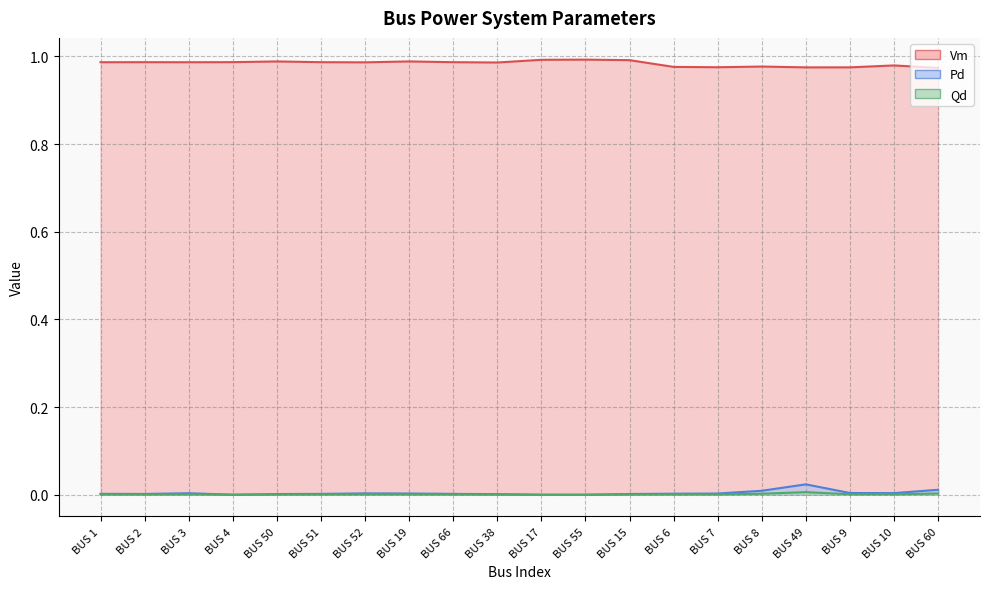

List the series in order of their peak value, highest first.

Vm, Pd, Qd